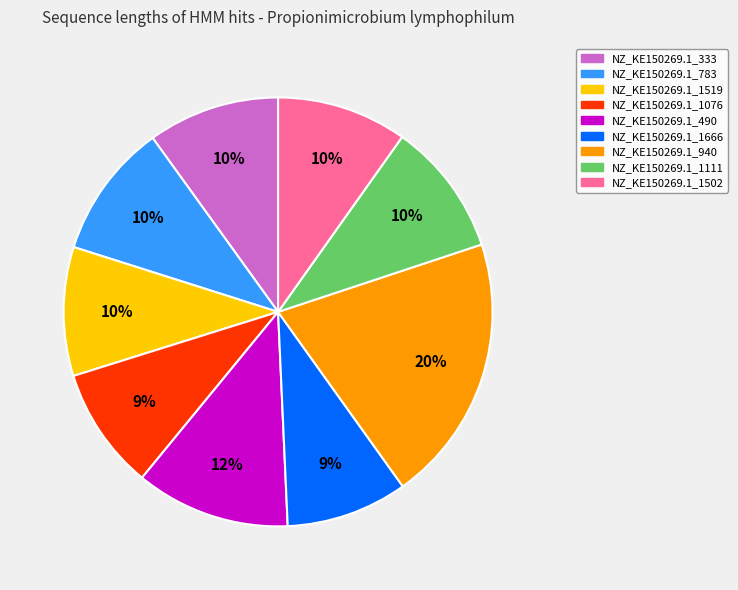

True or false: NZ_KE150269.1_940 accounts for 29% of the total.

False